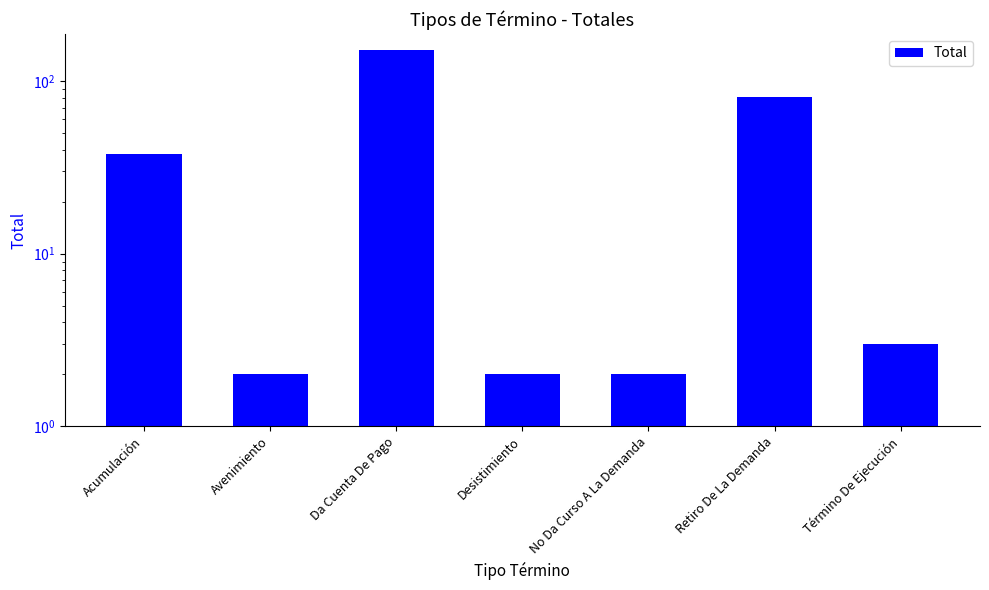

List the labels in order of value, smallest first.

Avenimiento, Desistimiento, No Da Curso A La Demanda, Término De Ejecución, Acumulación, Retiro De La Demanda, Da Cuenta De Pago